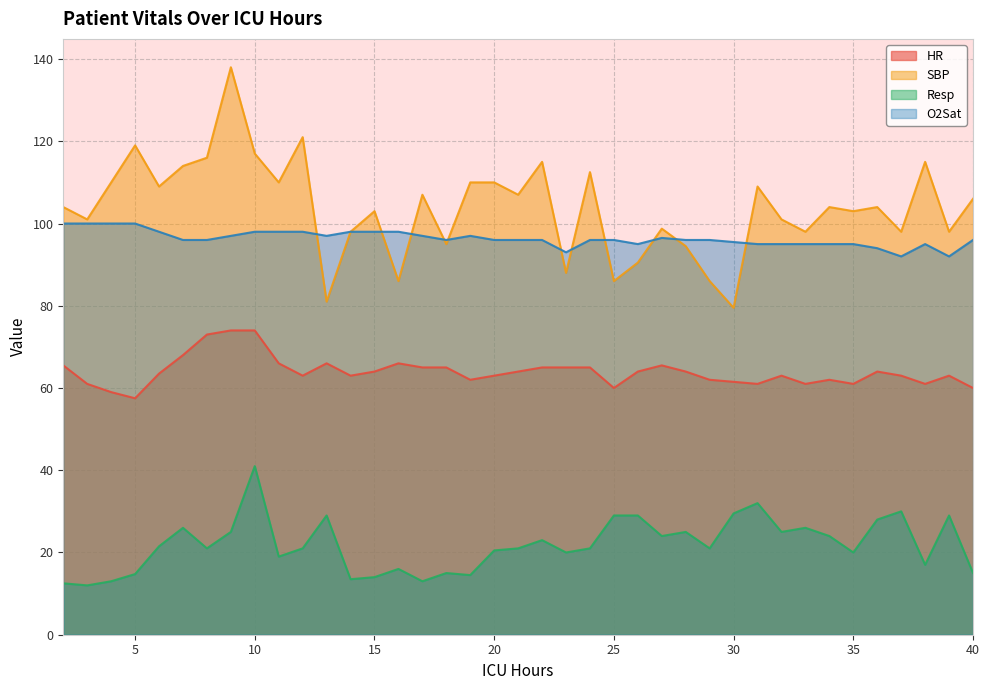

What is the sum of the SBP values at 2 and 26?

194.5